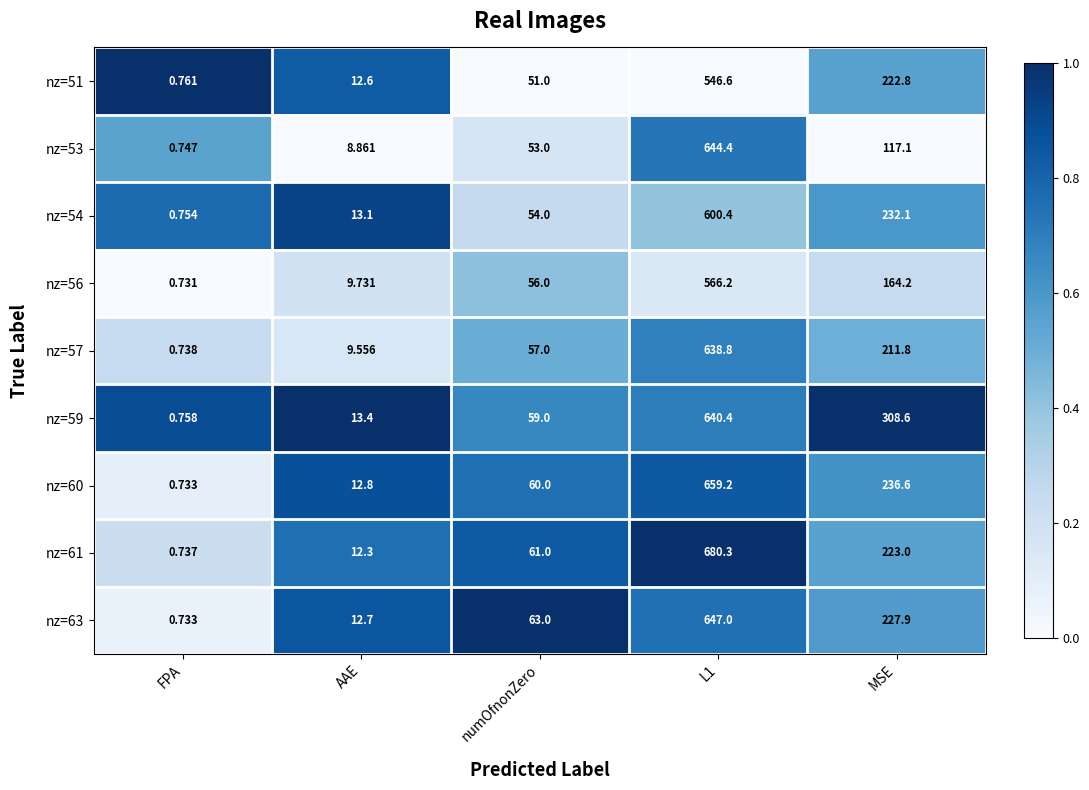

Where is nz=63 nearest to the value 323?

MSE